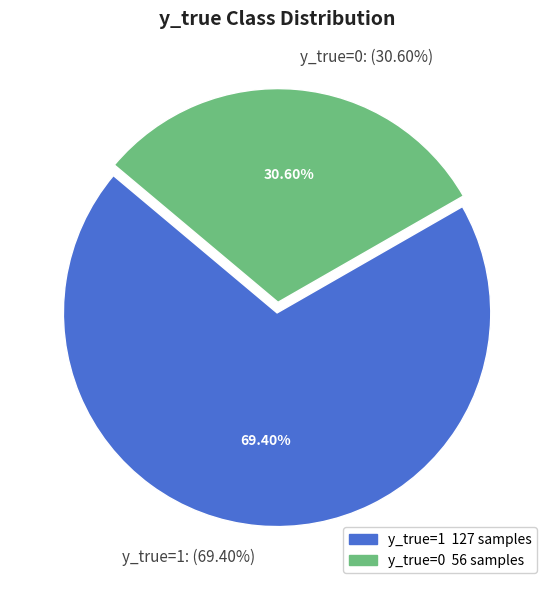

Between 0 and 1, which is larger?

1